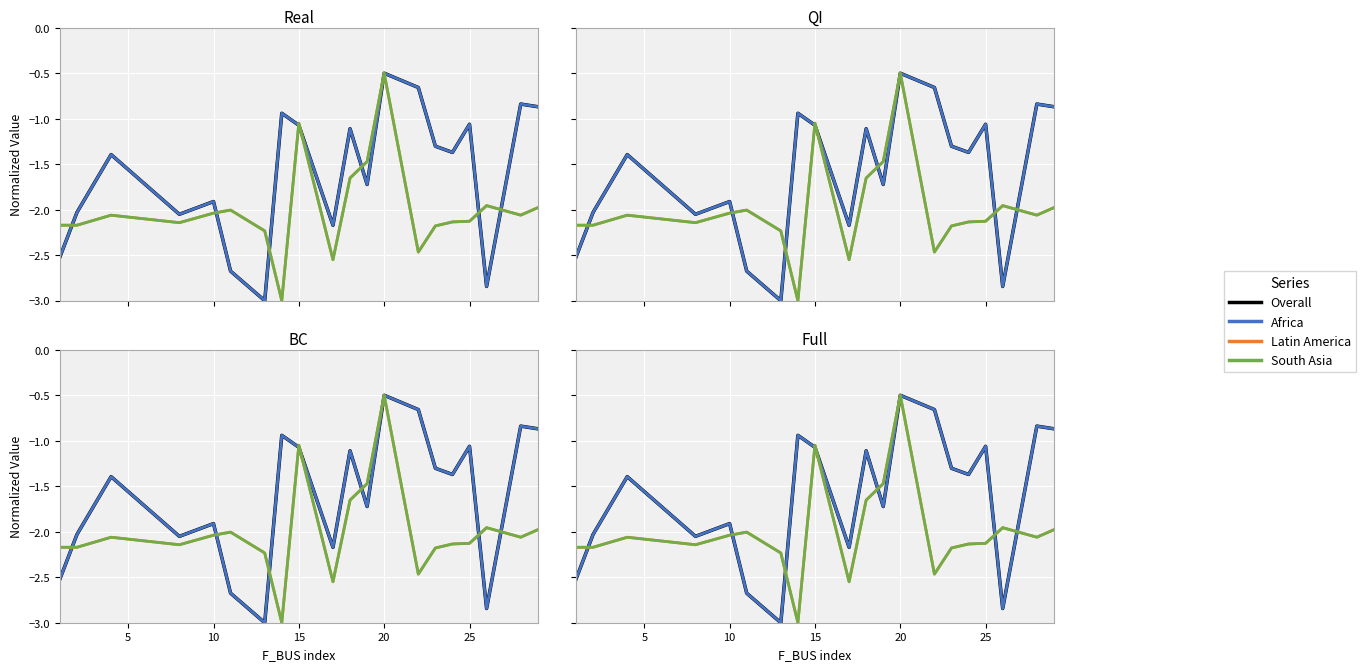

What is the average value of the Africa series?

-1.6